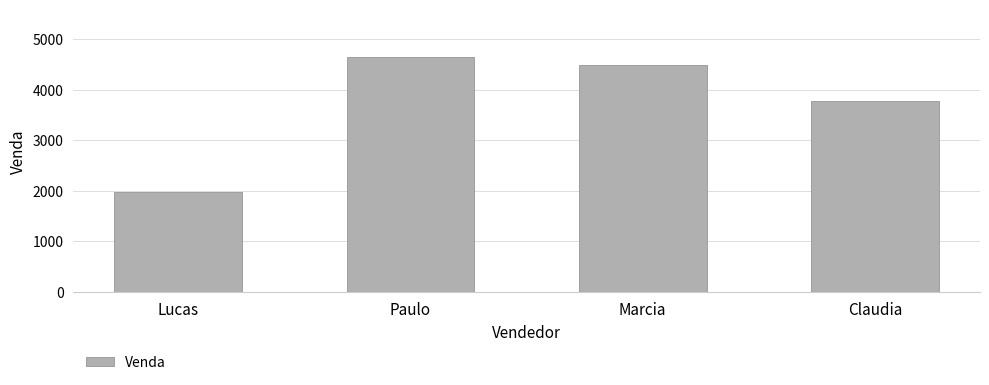

How many values are below 4483?

2